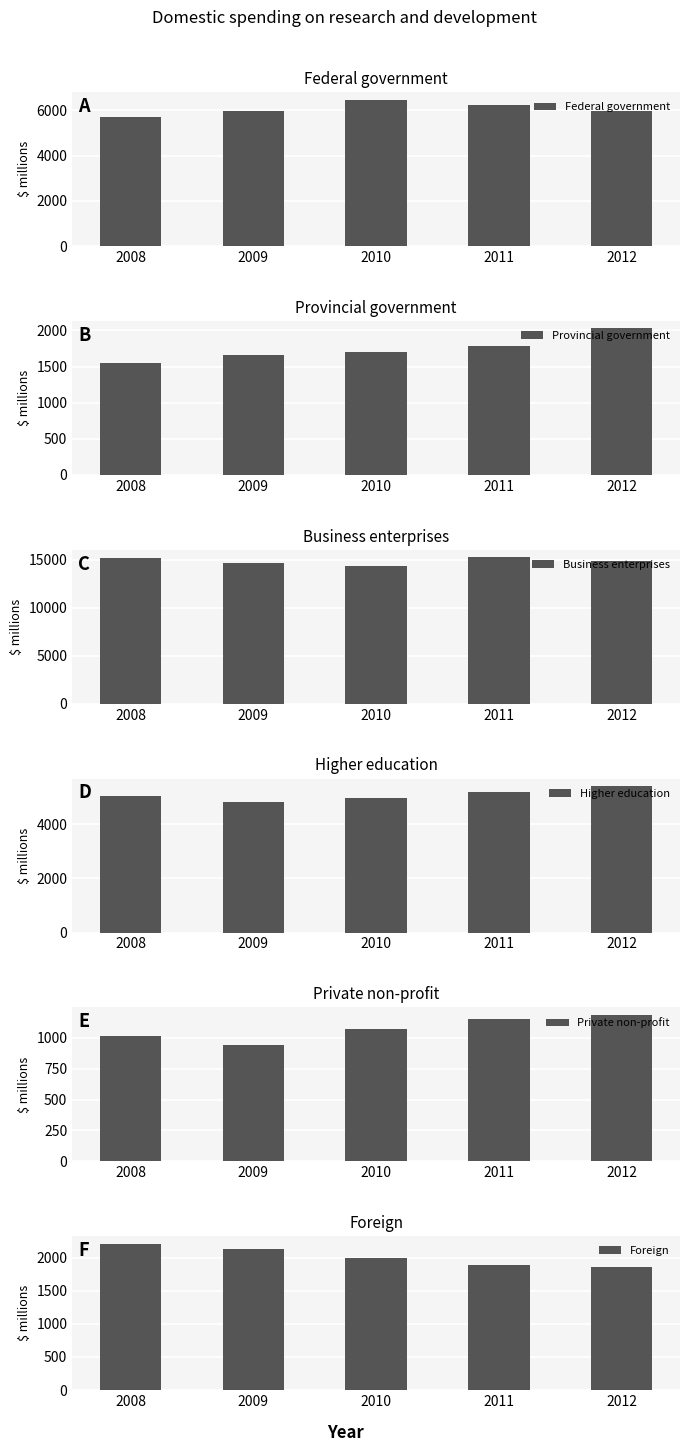

Are the bars grouped side by side (vs. stacked)?

Yes